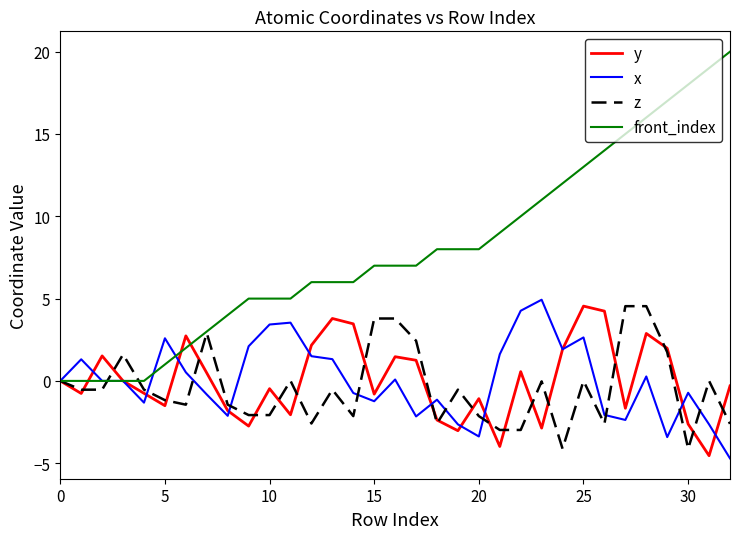

What is the smallest value displayed?

-4.7